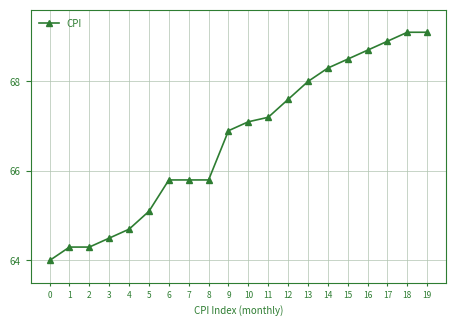

How many series are shown in this chart?

1